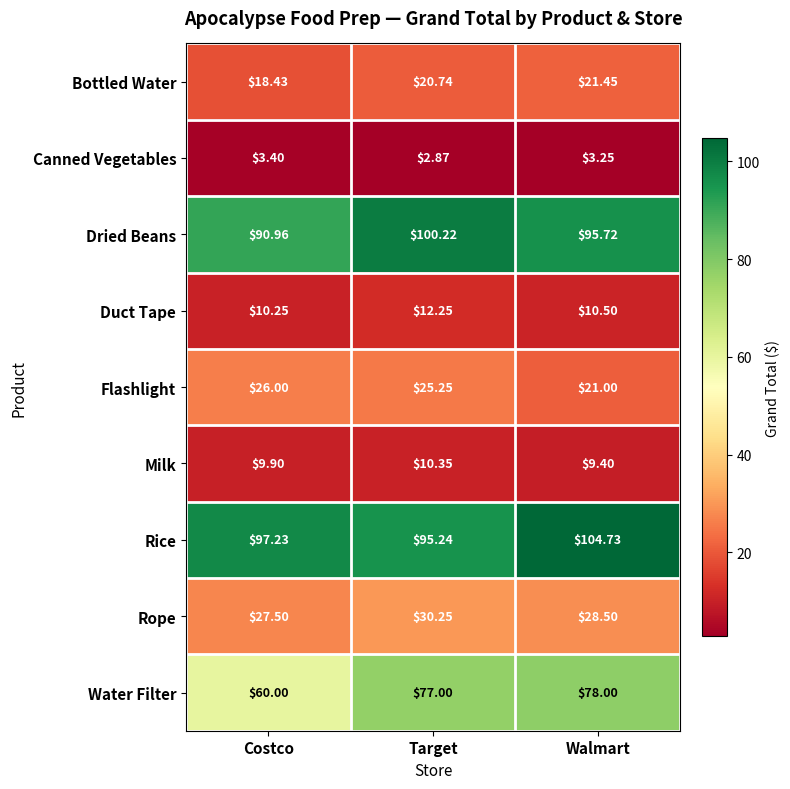

List the series in order of their peak value, highest first.

Rice, Dried Beans, Water Filter, Rope, Flashlight, Bottled Water, Duct Tape, Milk, Canned Vegetables